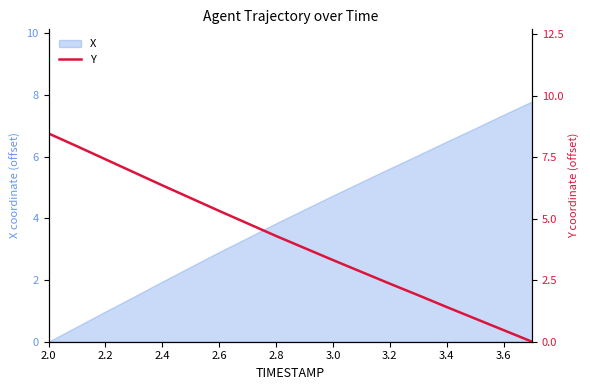

The value of X at 2.0 is 0.0. True or false?

True